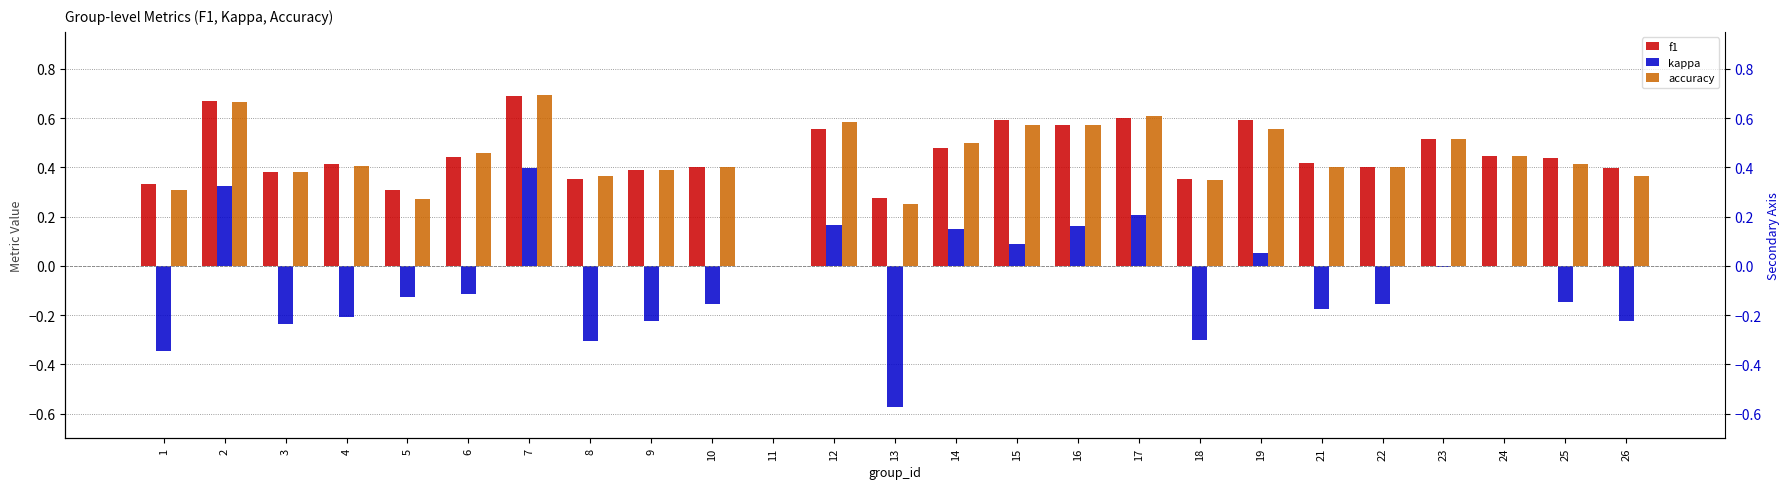

Are the bars grouped side by side (vs. stacked)?

Yes